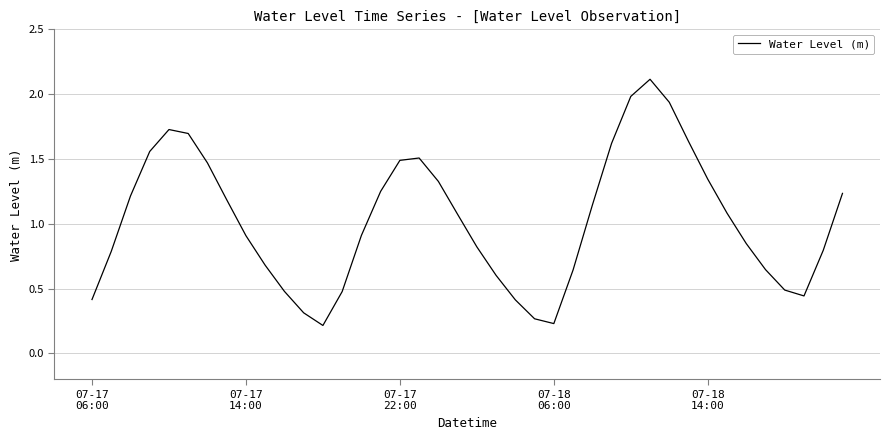

How many series are shown in this chart?

1